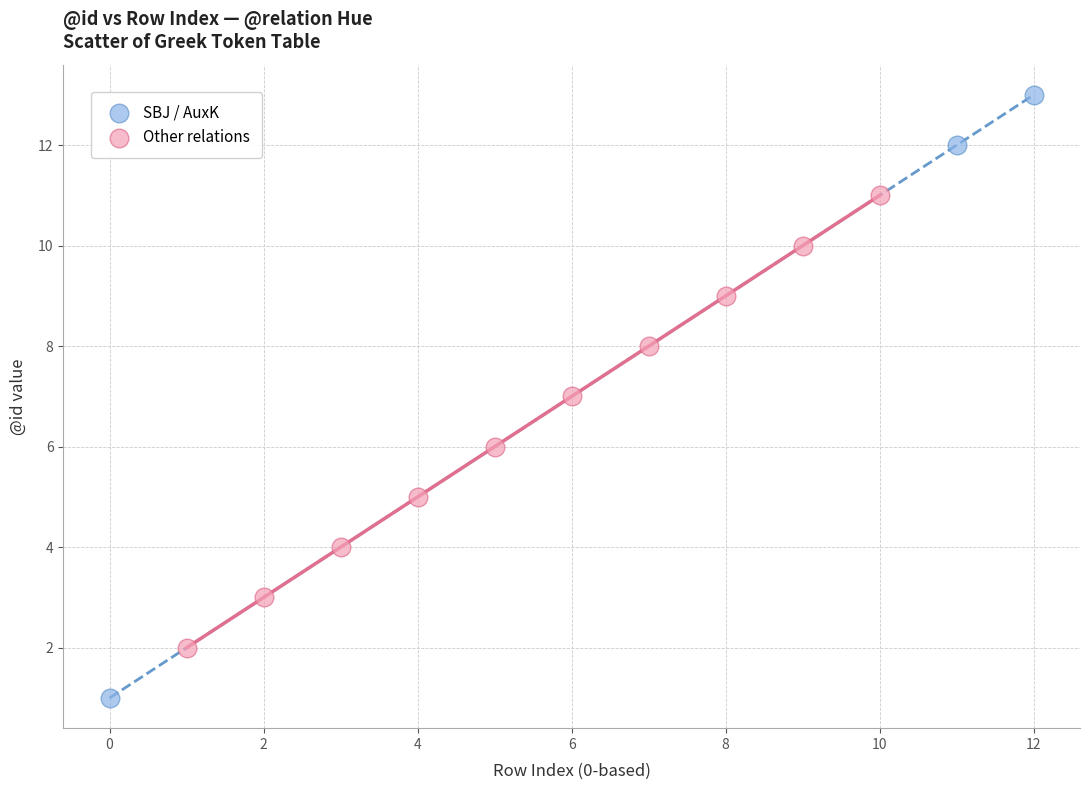

What are all the series names shown in the legend?

SBJ / AuxK, Other relations